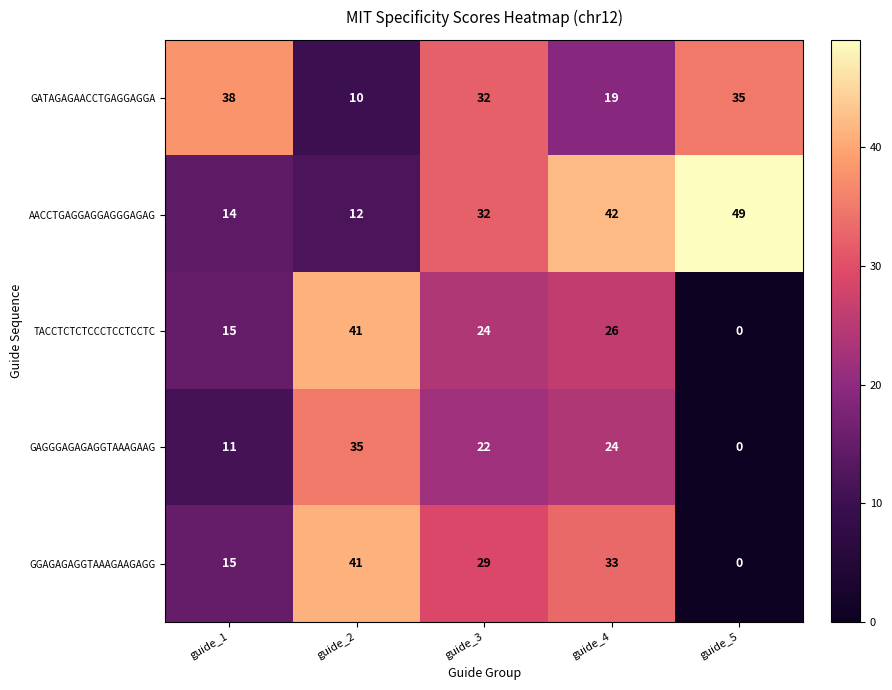

What is the sum of all GGAGAGAGGTAAAGAAGAGG values?

118